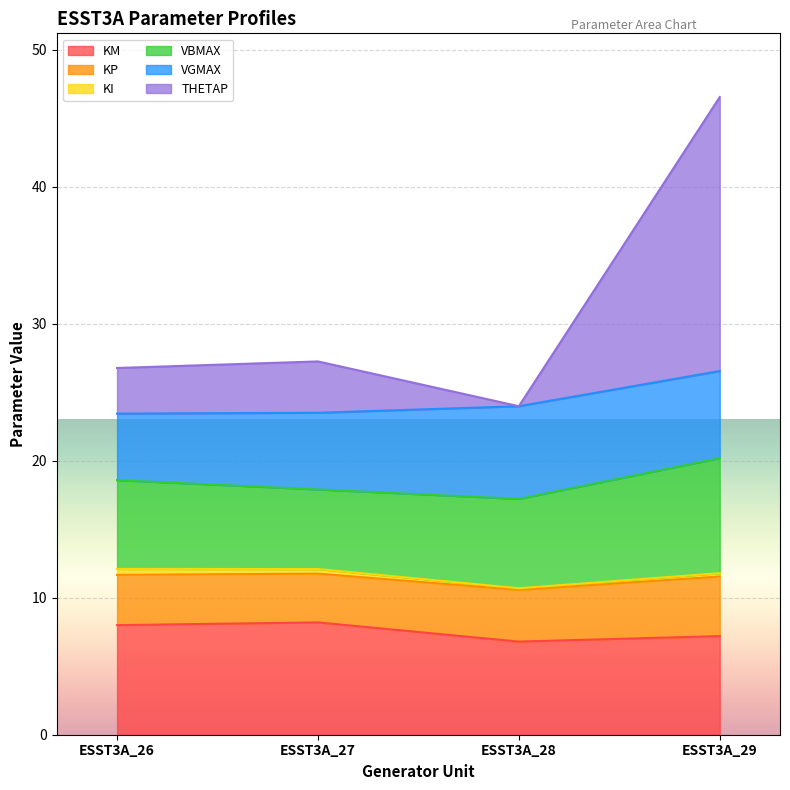

How many lines are shown in the chart?

6